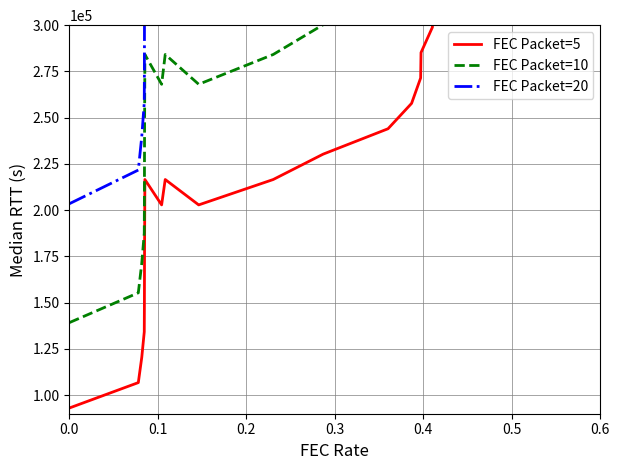

What is the maximum value for FEC Packet=10?

461250.0